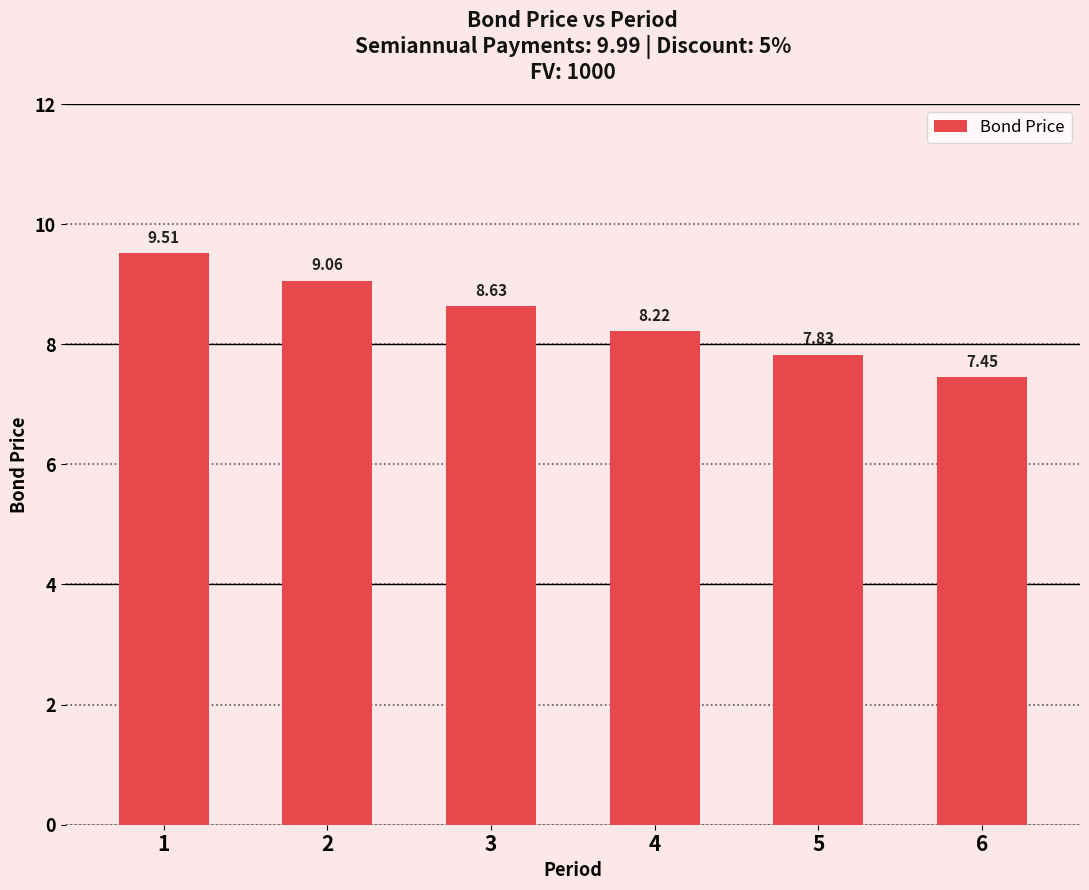

Are the bars grouped side by side (vs. stacked)?

No